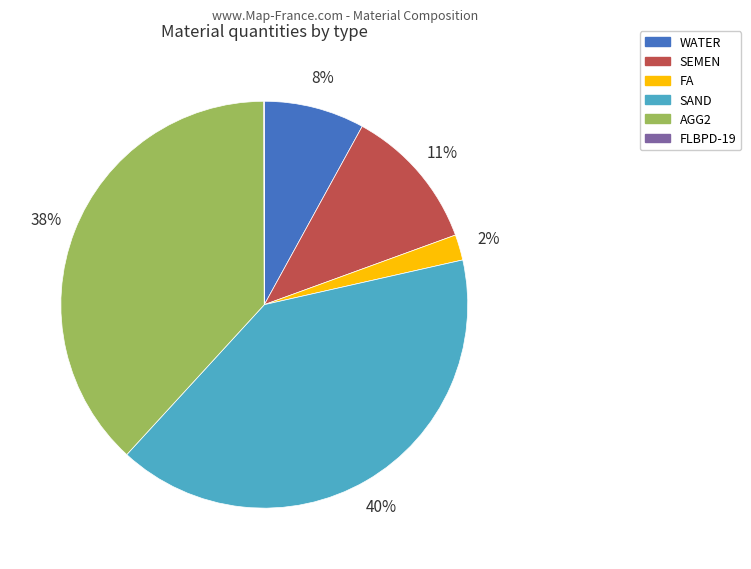

What is the largest slice in the pie chart?

SAND